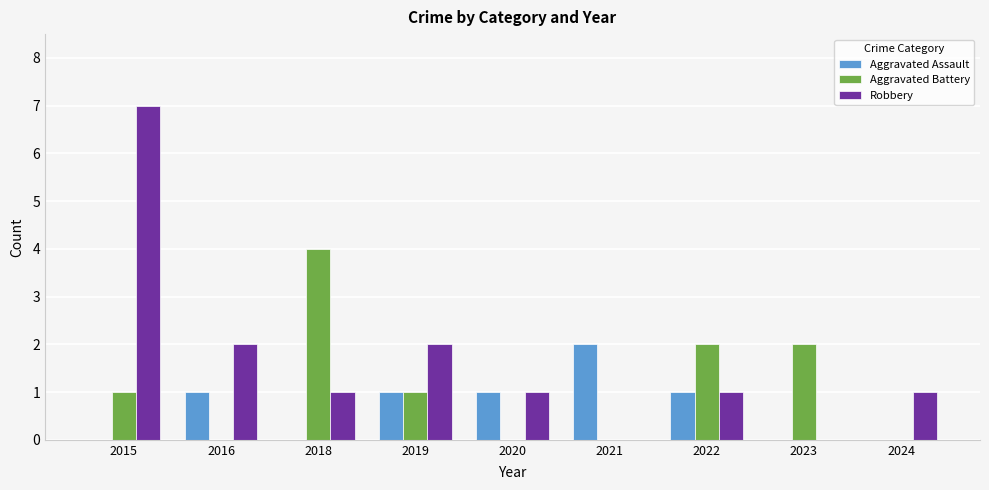

How many Aggravated Battery values are between 0 and 2?

8